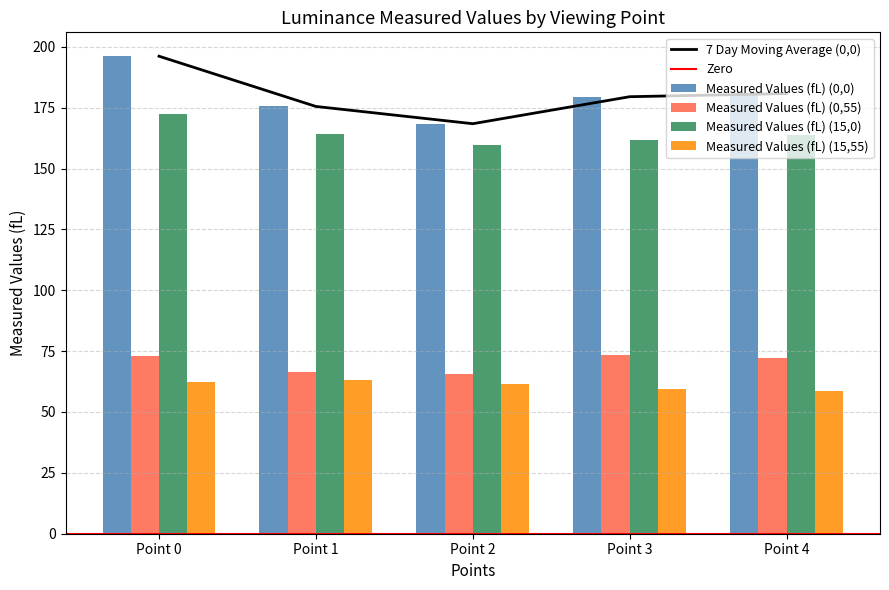

Rank the series at Point 0 from lowest to highest value.

Measured Values (fL) (15,55), Measured Values (fL) (0,55), Measured Values (fL) (15,0), Measured Values (fL) (0,0)